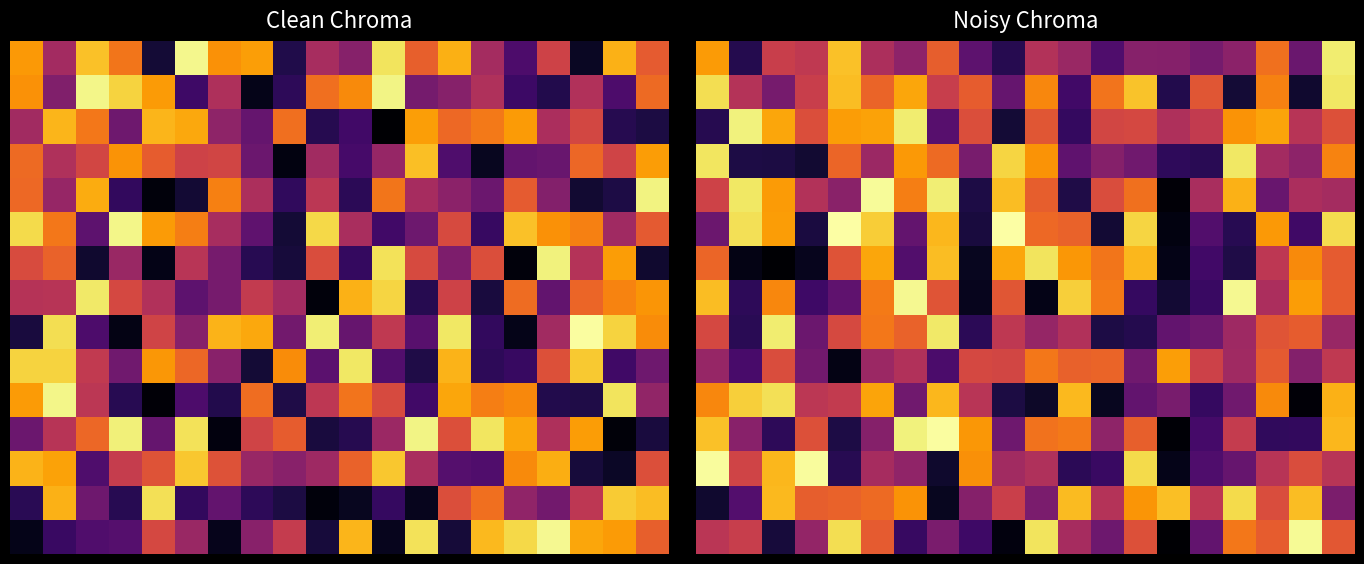

Which has a higher value, 18 or 15?

15